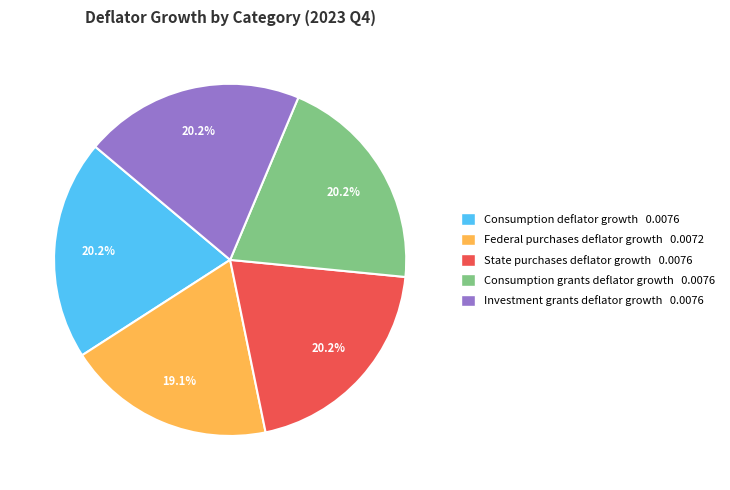

Does any single category account for the majority?

No